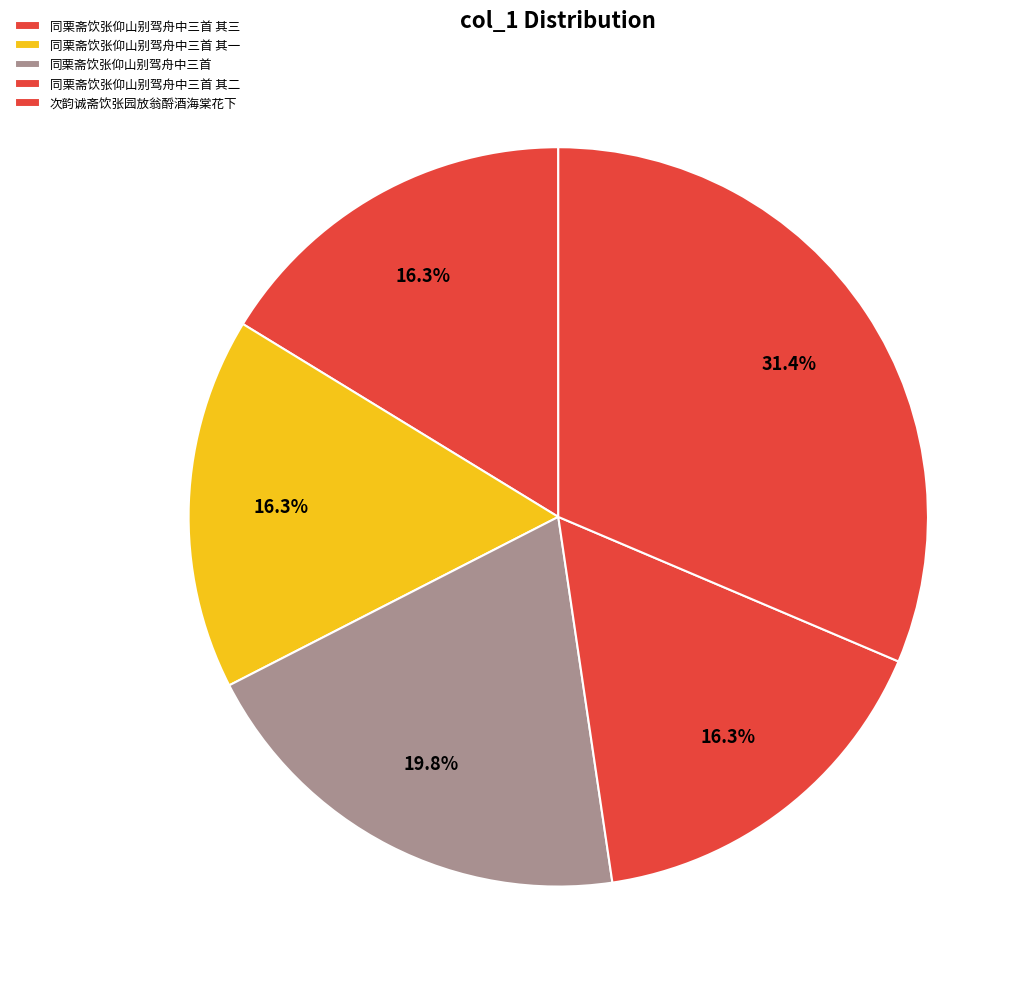

To the nearest percent, what is the average slice percentage?

20%